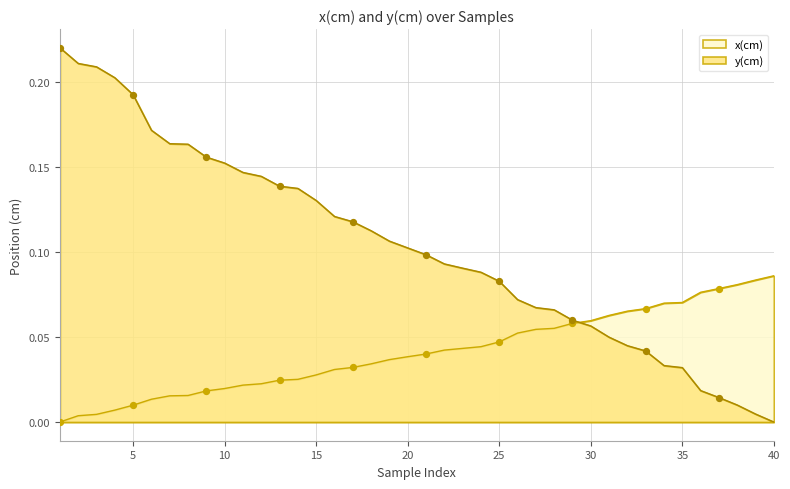

At which category is the sum across all series the highest?

1